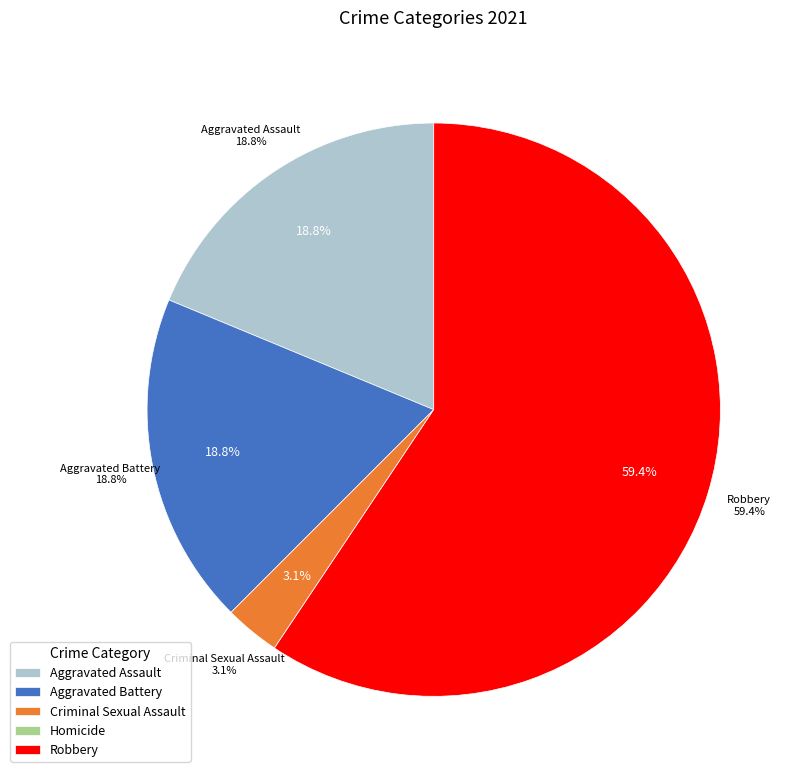

To the nearest percent, what is the difference between the largest and smallest slice percentages?

59%